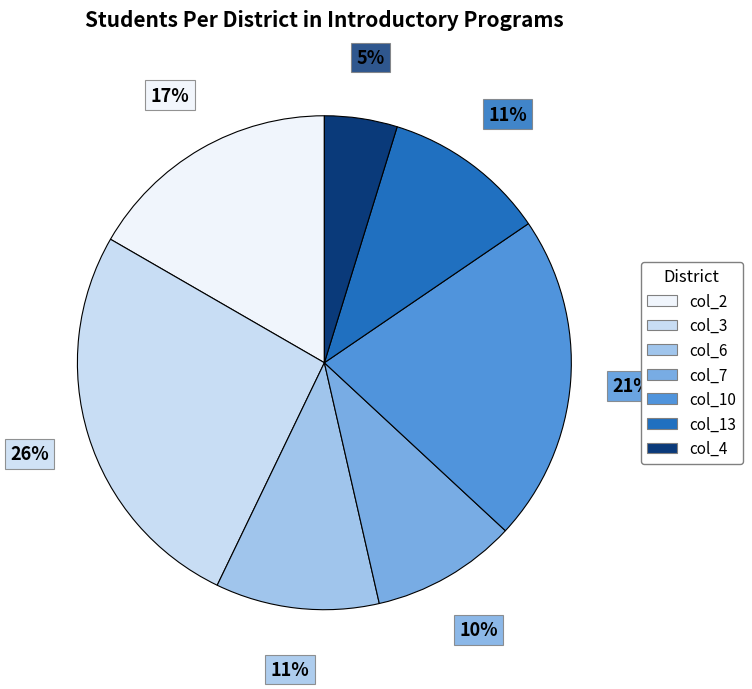

Does any single category account for the majority?

No